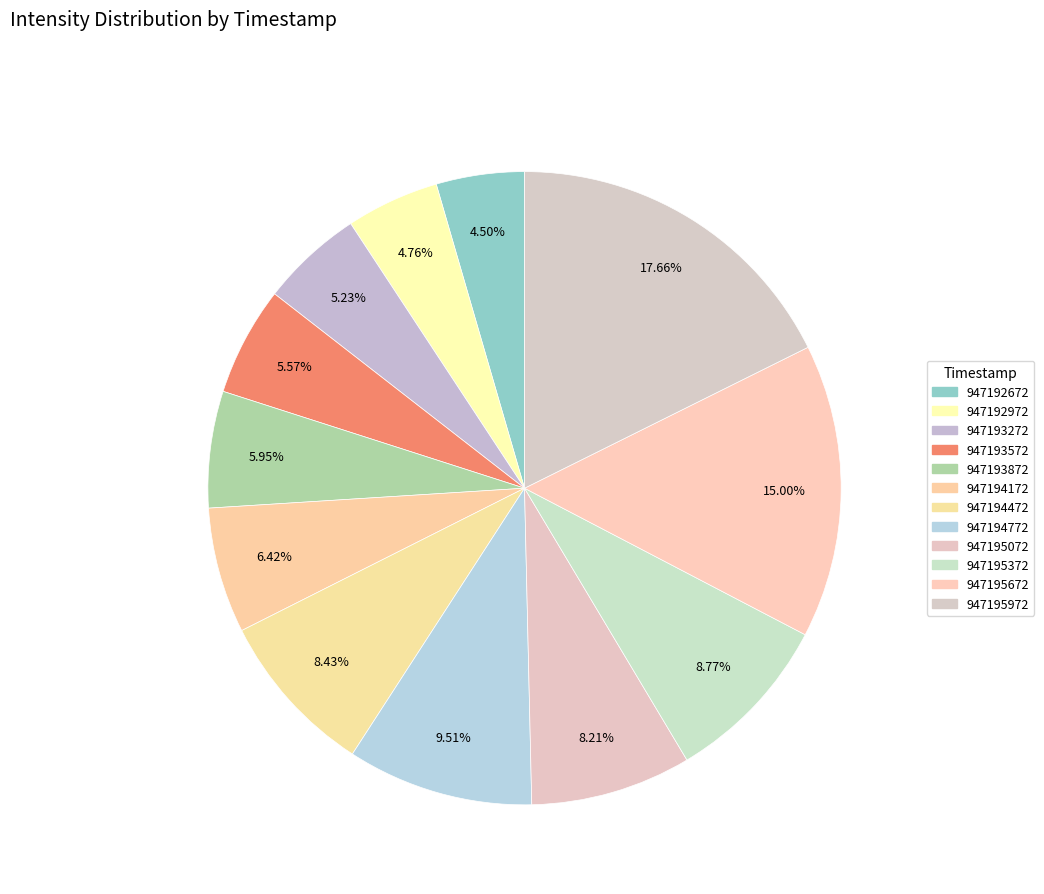

What percentage is NOT represented by 947195372?

91.2%